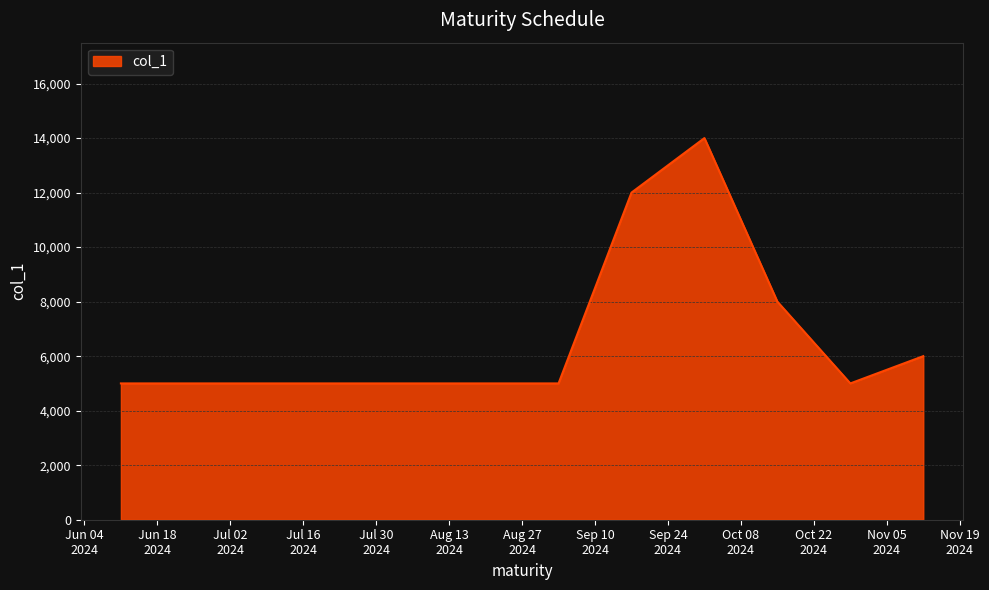

What is the maximum value shown in the chart?

14000